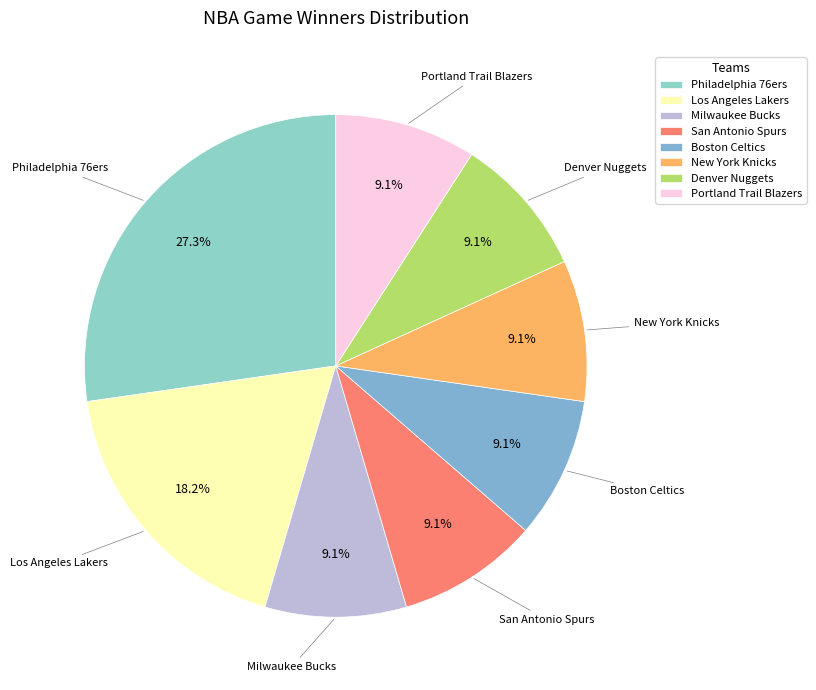

To the nearest percent, what percentage of the pie is Boston Celtics?

9%